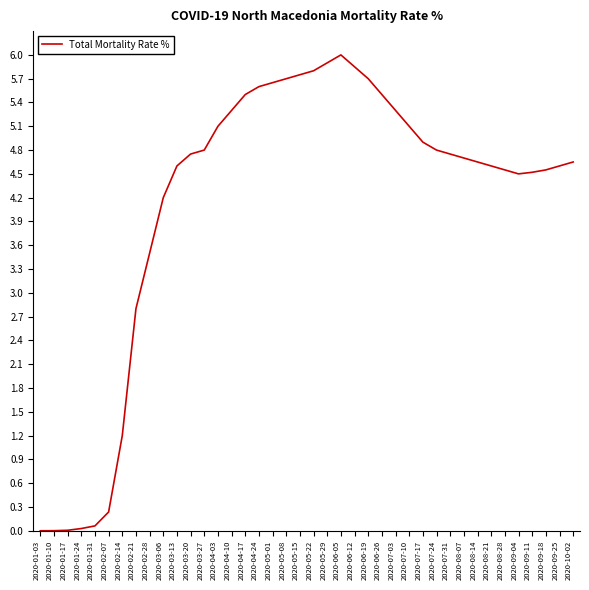

At which label is the value closest to 3?

2020-02-21